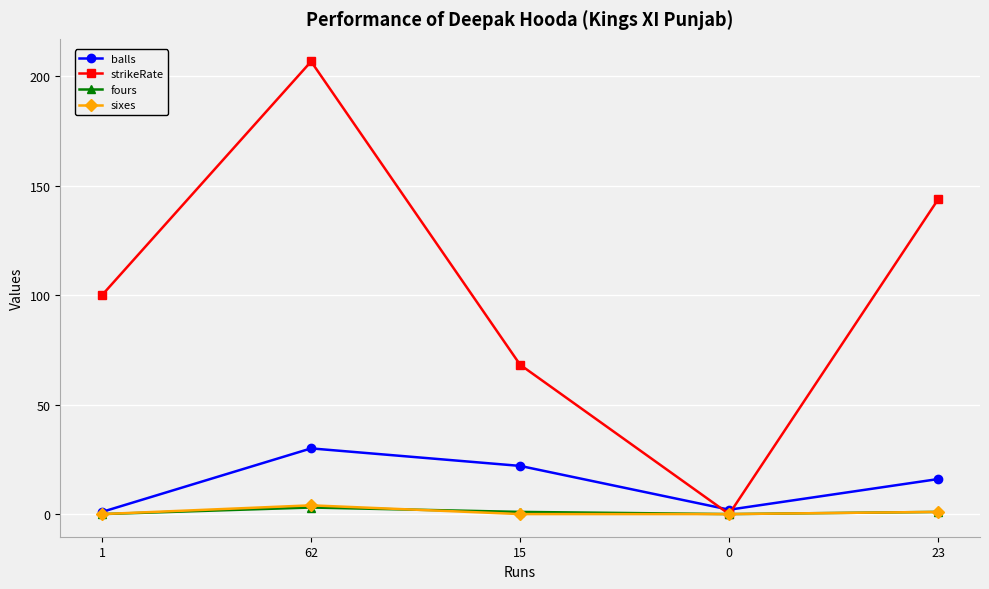

Is this an area chart (filled region under the line)?

No